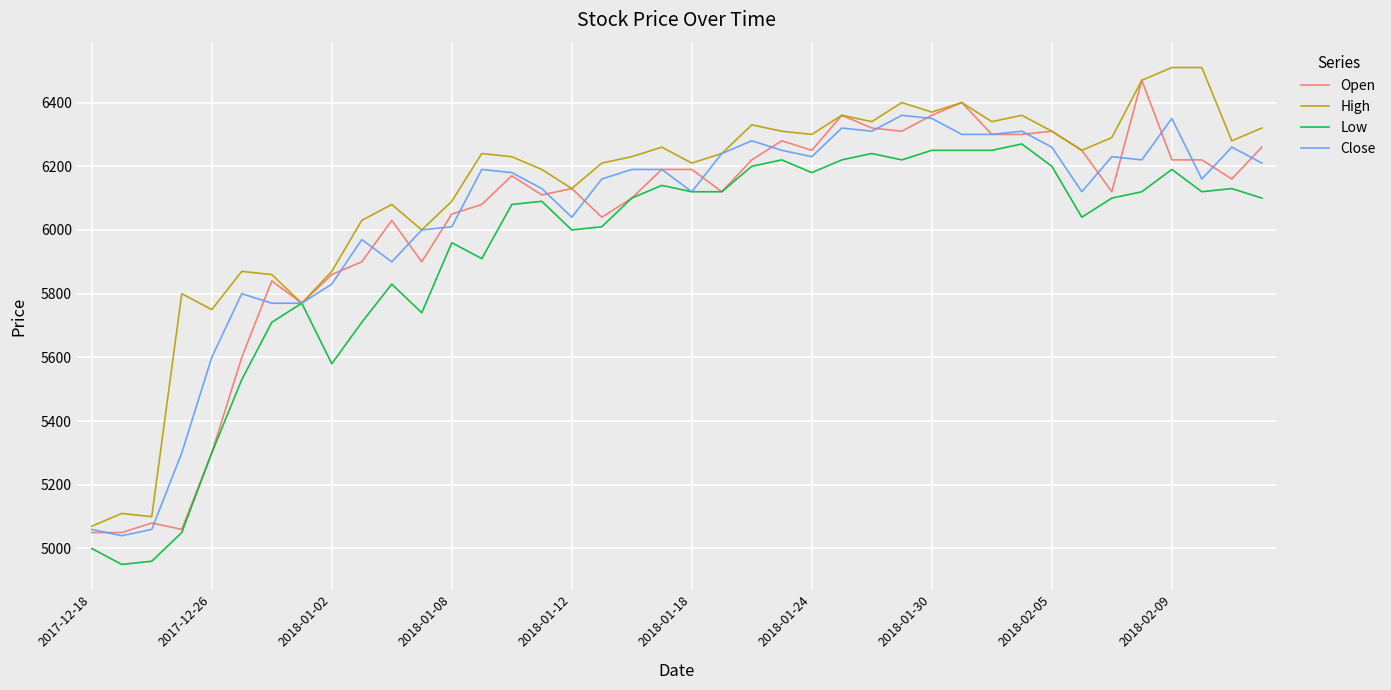

Which series has the largest total across all categories?

High